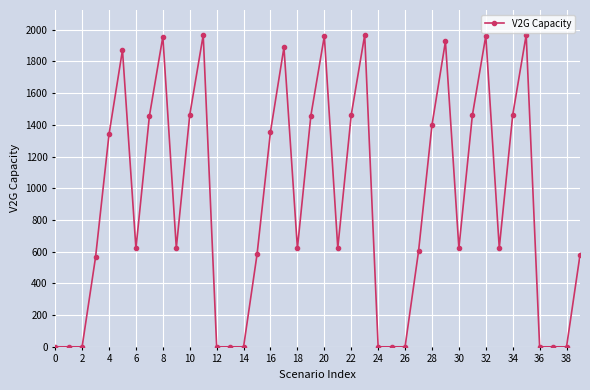

What is the sum of all values?

36386.1